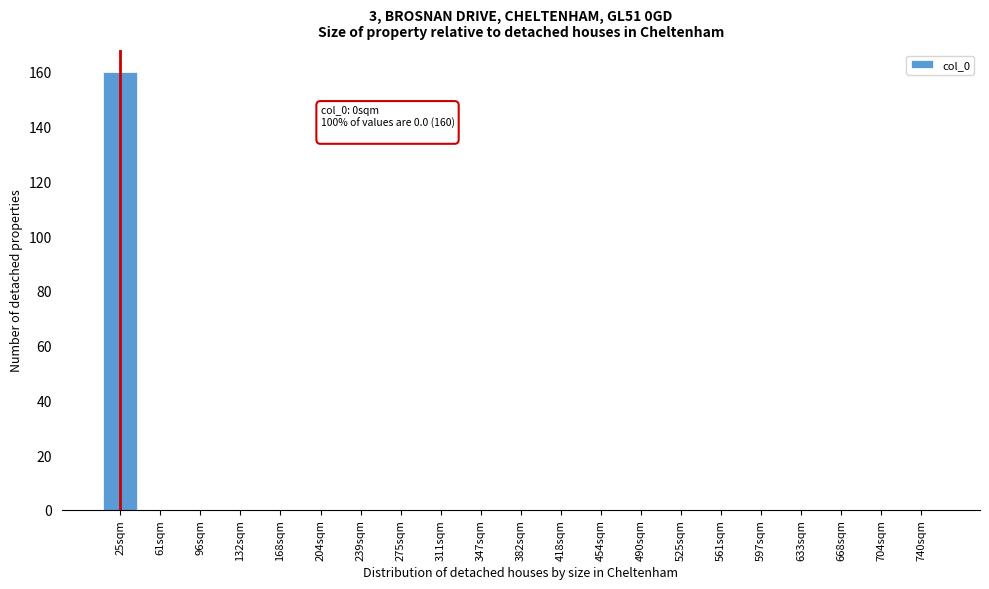

Reading right to left, transcribe all the data shown in this chart.

740sqm=0	704sqm=0	668sqm=0	633sqm=0	597sqm=0	561sqm=0	525sqm=0	490sqm=0	454sqm=0	418sqm=0	382sqm=0	347sqm=0	311sqm=0	275sqm=0	239sqm=0	204sqm=0	168sqm=0	132sqm=0	96sqm=0	61sqm=0	25sqm=160